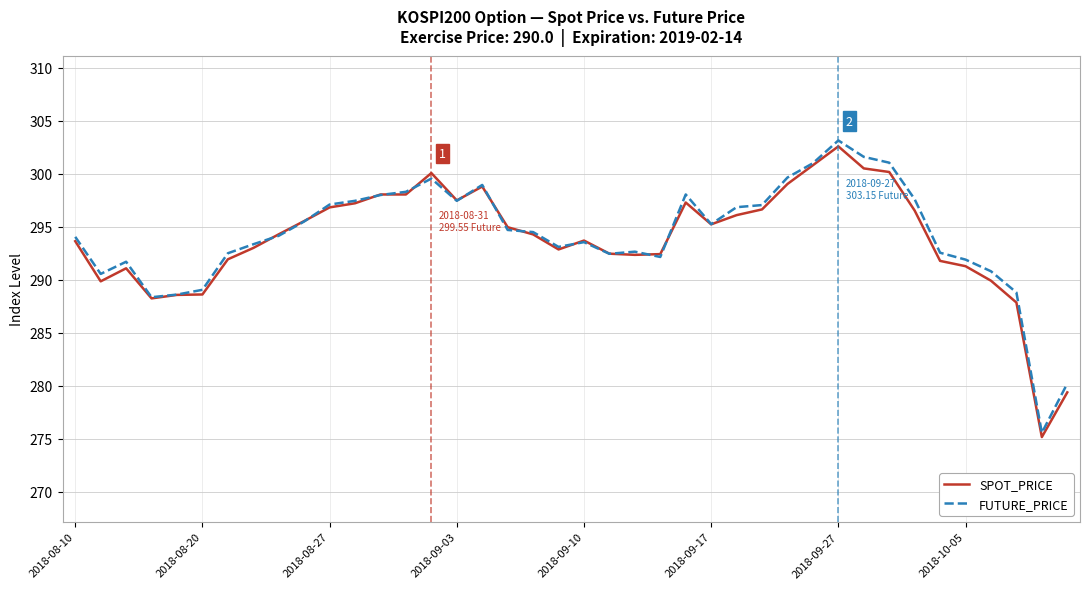

What is the maximum value for SPOT_PRICE?

302.6